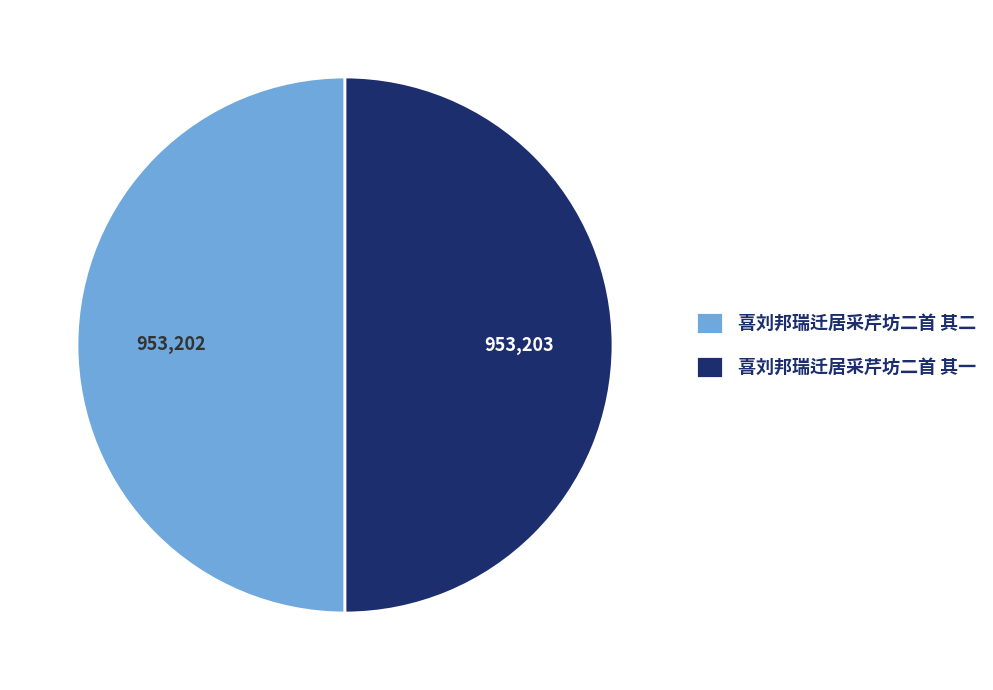

How many segments does this pie chart have?

2